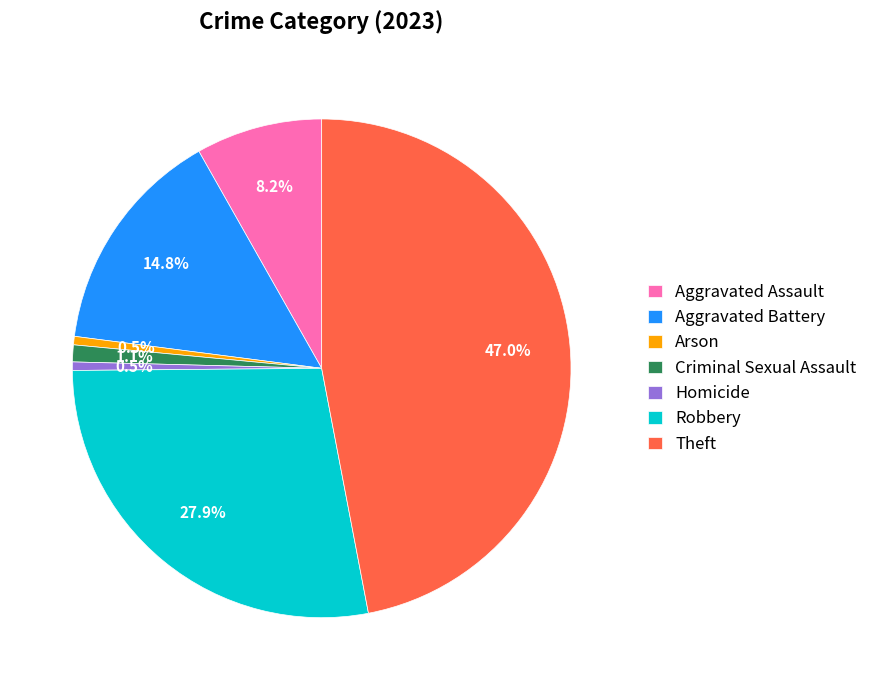

Which category has the biggest portion of the pie?

Theft